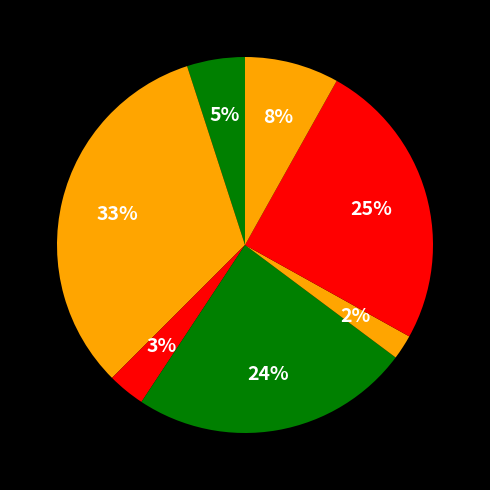

Is there a majority slice in this chart?

No